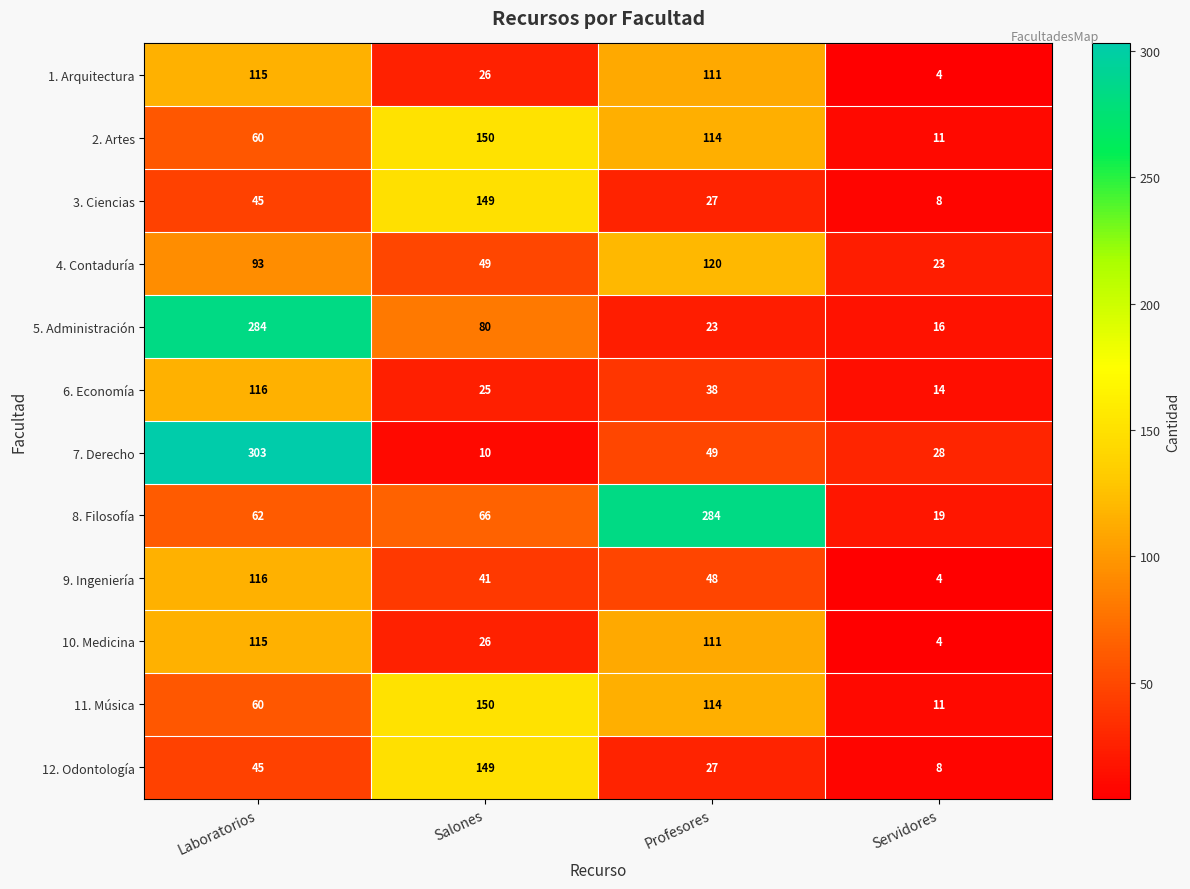

The 7. Derecho series shows 49 at Profesores. True or false?

True